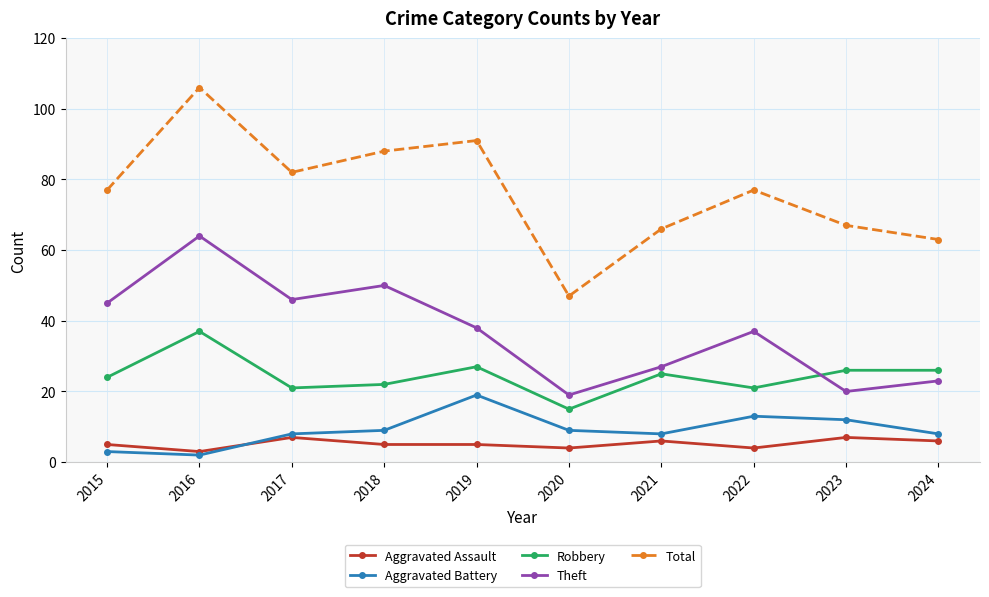

What is the approximate value of Total at 2016?

106